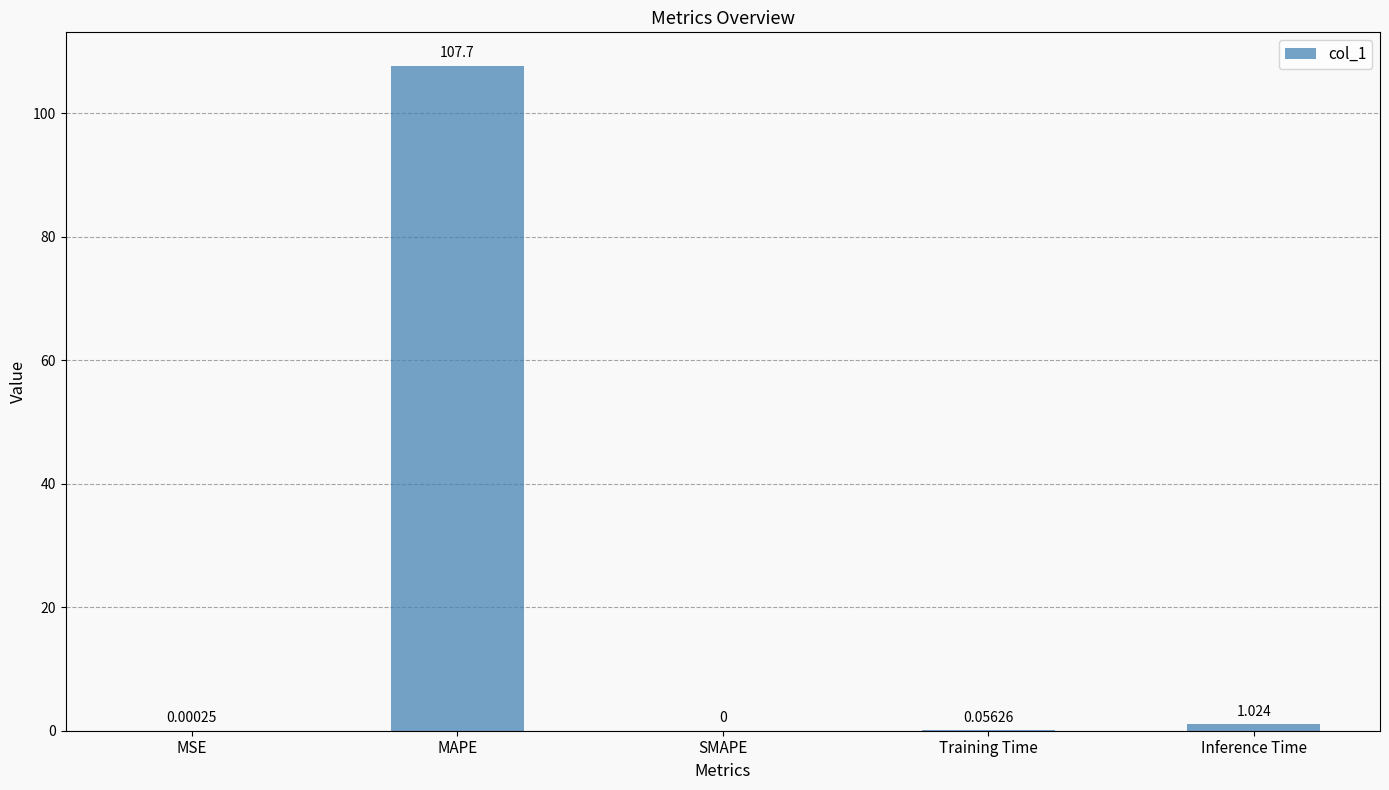

Which label corresponds to the largest value in the chart?

MAPE